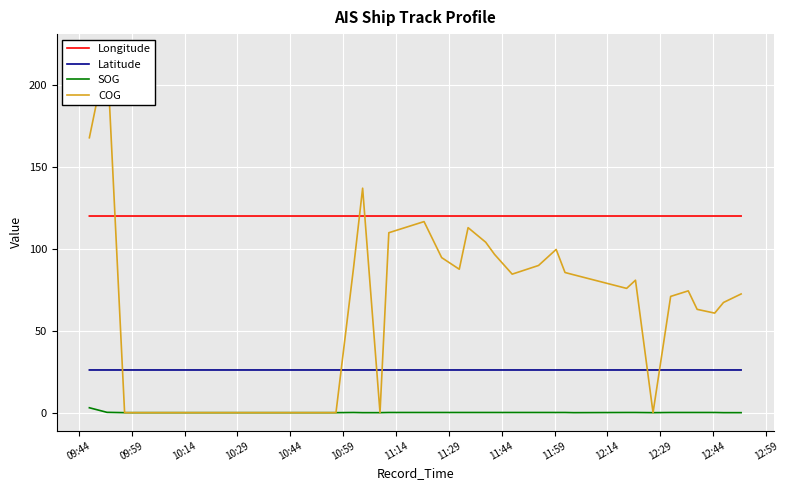

What is the highest value of the Latitude series?

26.1